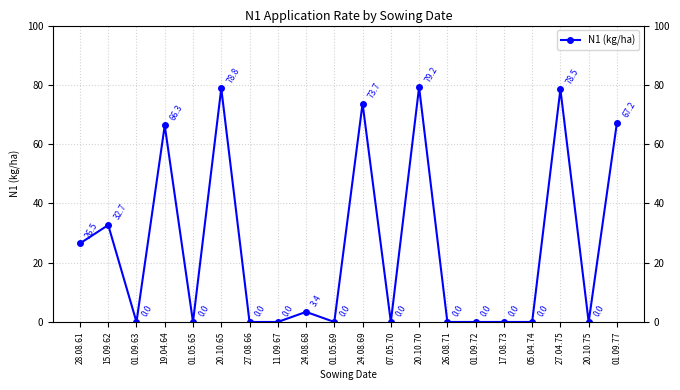

Reading left to right, transcribe all the data shown in this chart.

28.08.61=26.5	15.09.62=32.7	01.09.63=0.0	19.04.64=66.3	01.05.65=0.0	20.10.65=78.8	27.08.66=0.0	11.09.67=0.0	24.08.68=3.4	01.05.69=0.0	24.08.69=73.7	07.05.70=0.0	20.10.70=79.2	26.08.71=0.0	01.09.72=0.0	17.08.73=0.0	05.04.74=0.0	27.04.75=78.5	20.10.75=0.0	01.09.77=67.2